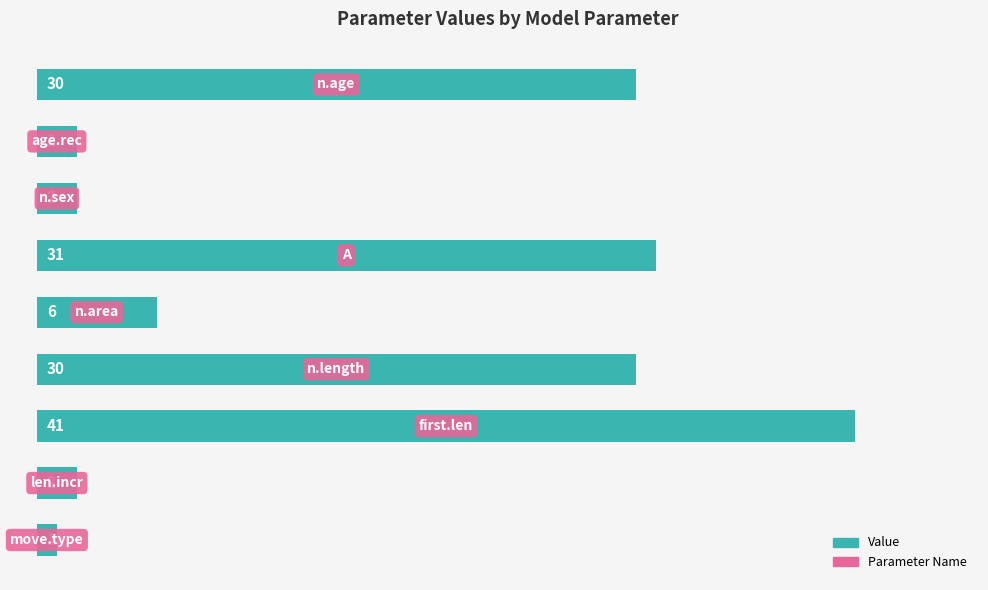

What is the difference between the maximum and minimum values?

40